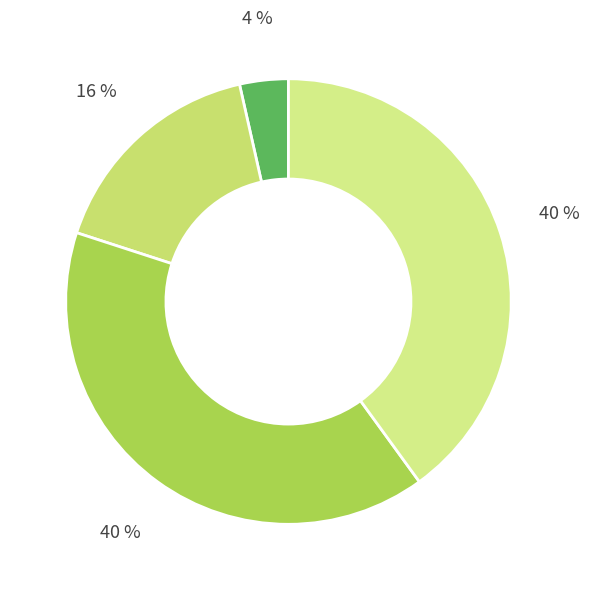

Rank the categories by value from lowest to highest.

Aggravated Assault, Aggravated Battery, Robbery, Theft